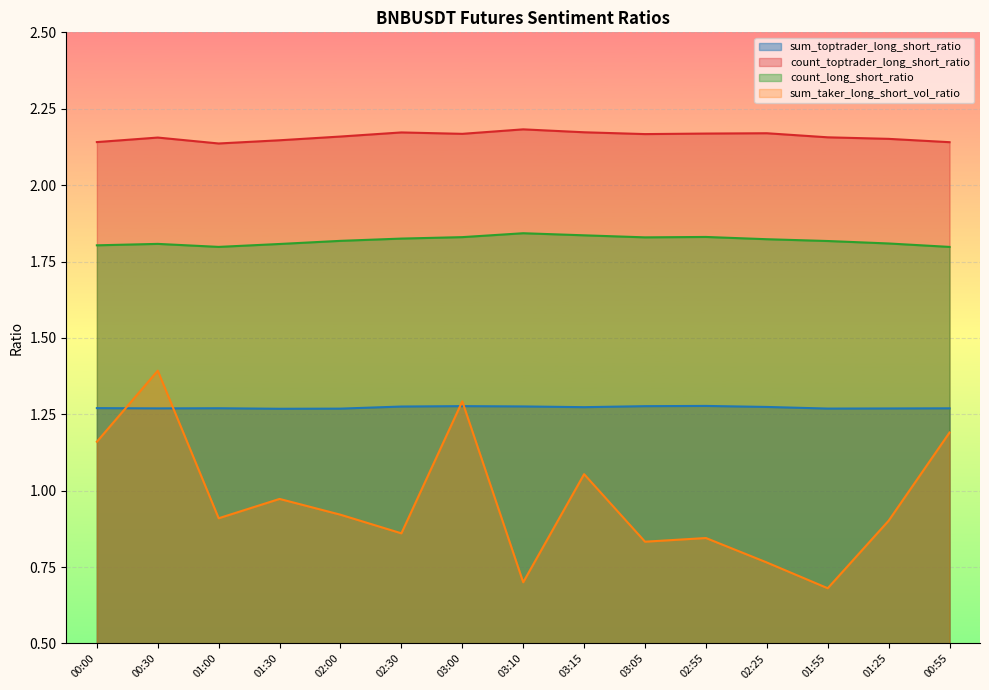

Where is the first local maximum for sum_taker_long_short_vol_ratio?

00:30